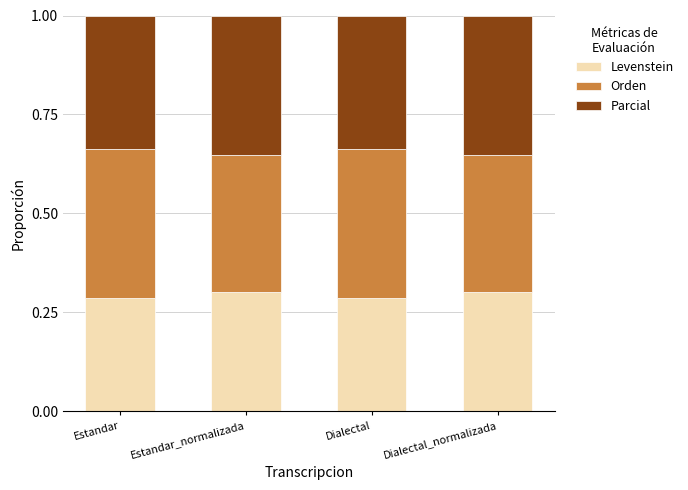

What is the sum of all Levenstein values?

1.2